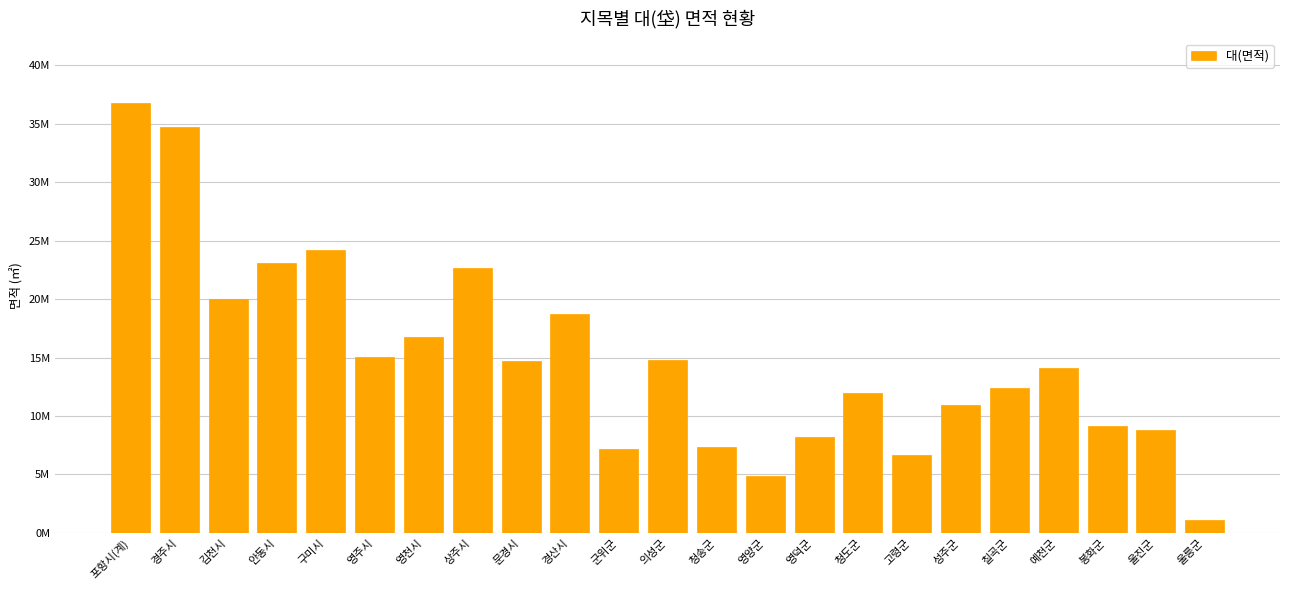

Which label corresponds to the smallest value in the chart?

울릉군